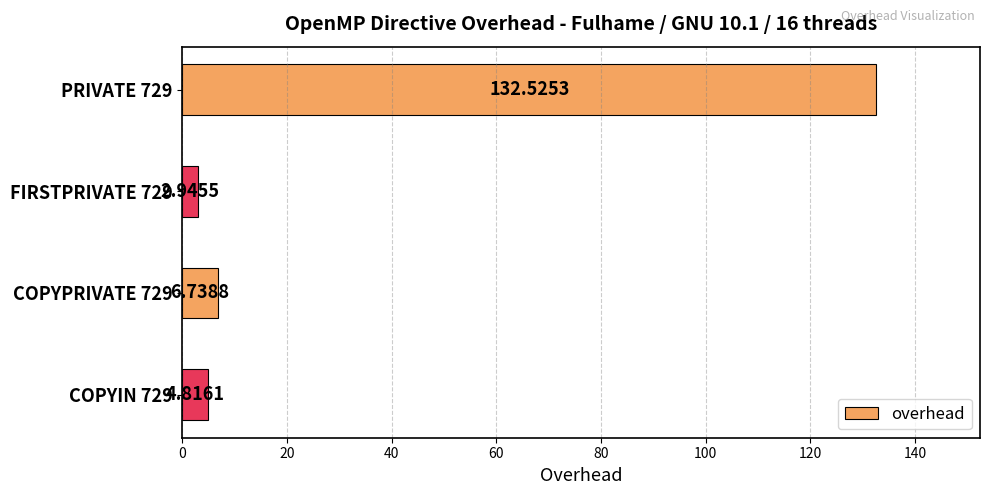

Are the bars grouped side by side (vs. stacked)?

No